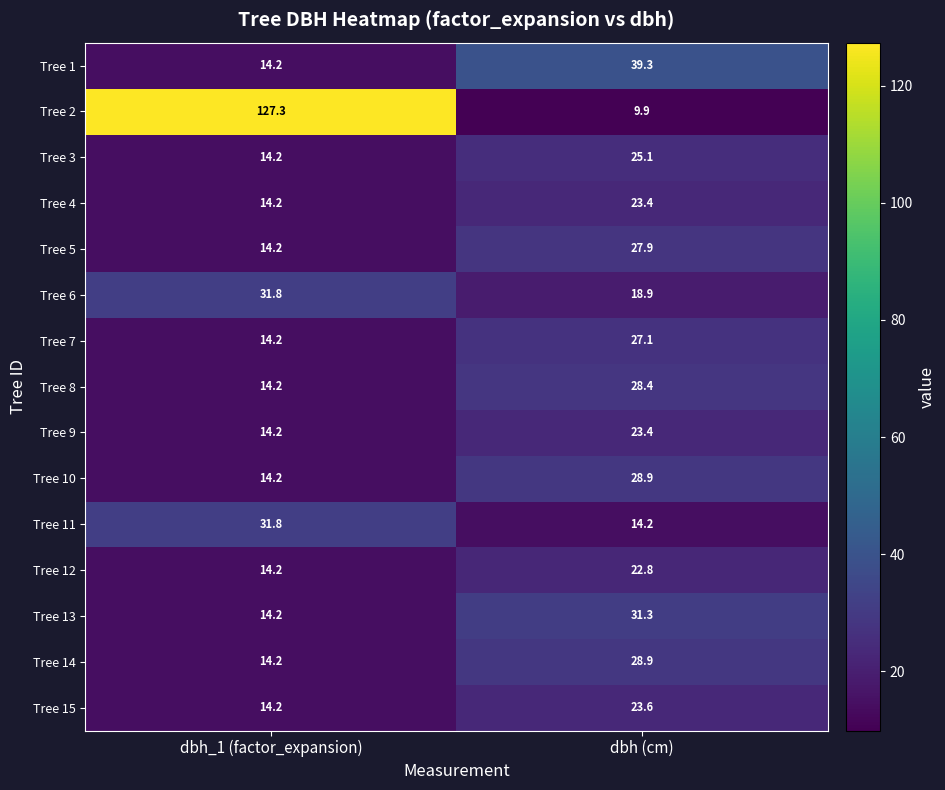

List the labels in order of Tree 4 value, smallest first.

dbh_1 (factor_expansion), dbh (cm)